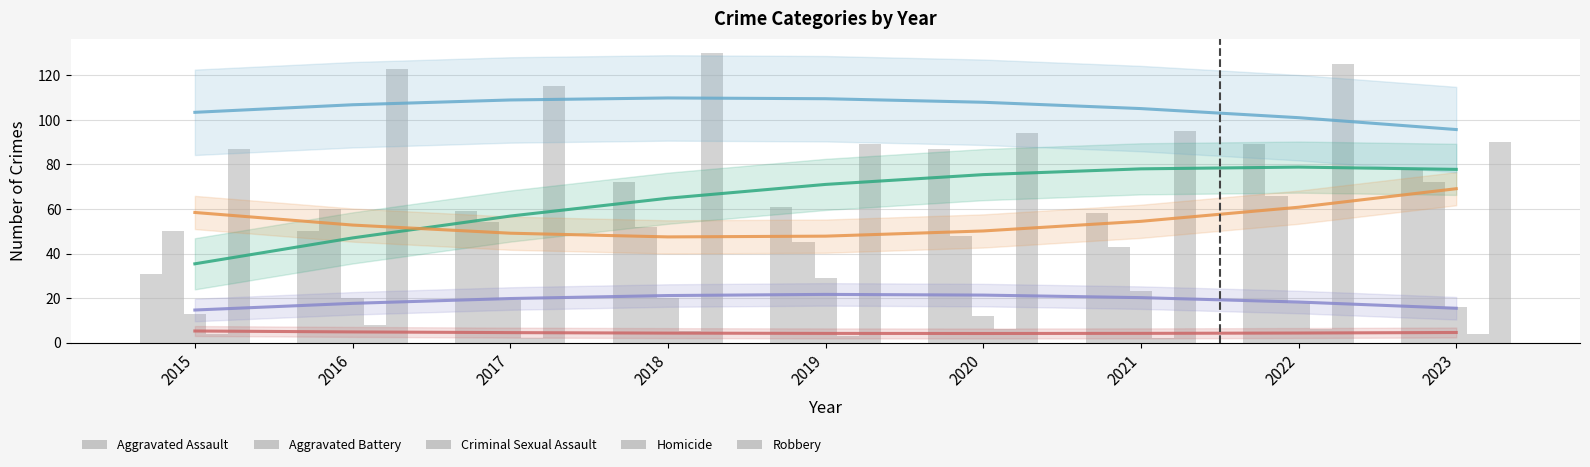

What is the difference between the highest and lowest values at 2019?

86